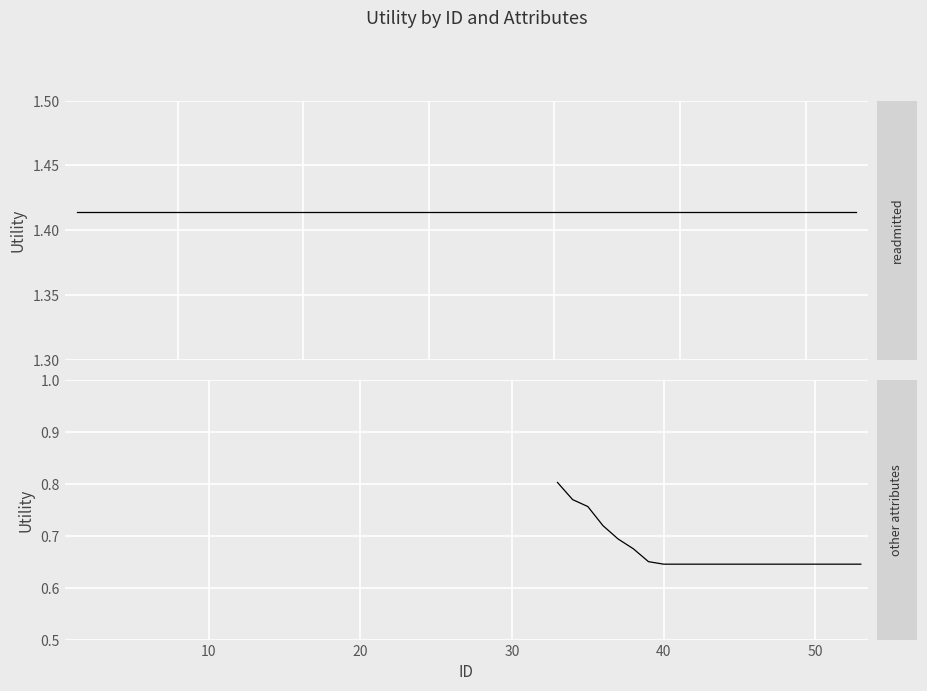

The value at 20 is 0.2. True or false?

False